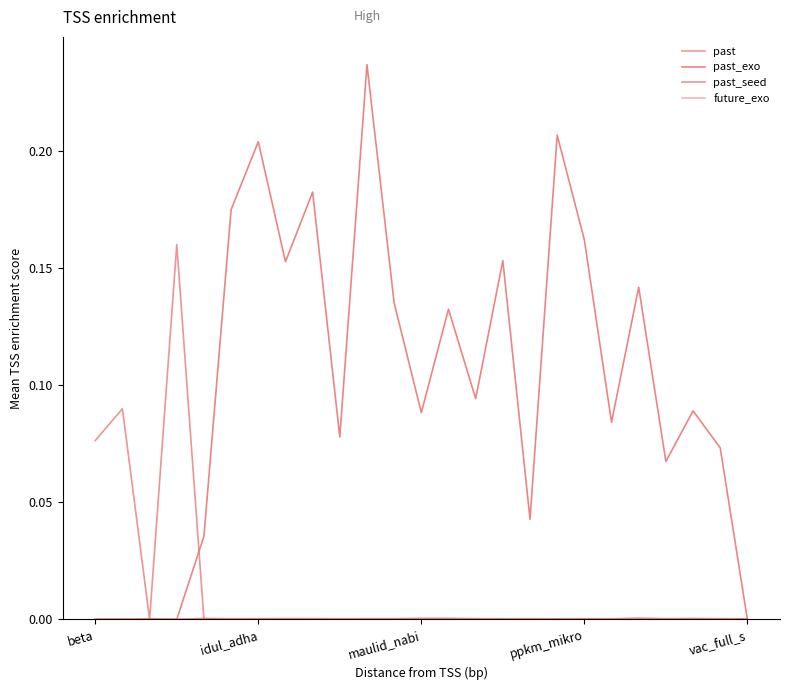

True or false: past and future_exo cross at least once.

False